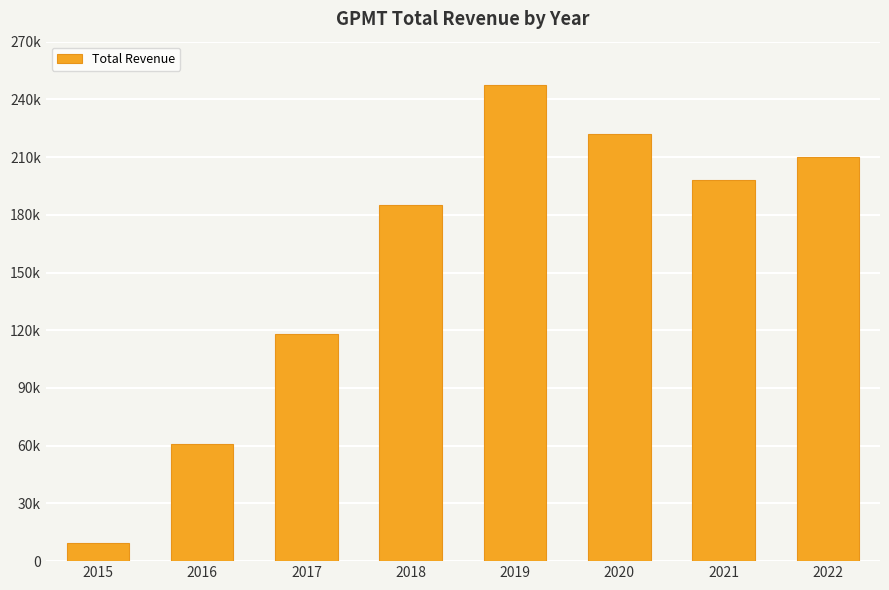

Count the number of categories in the chart.

8